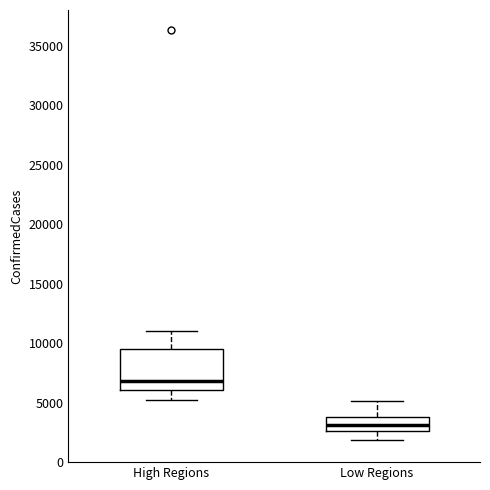

Which box's median line is the lowest?

Low Regions